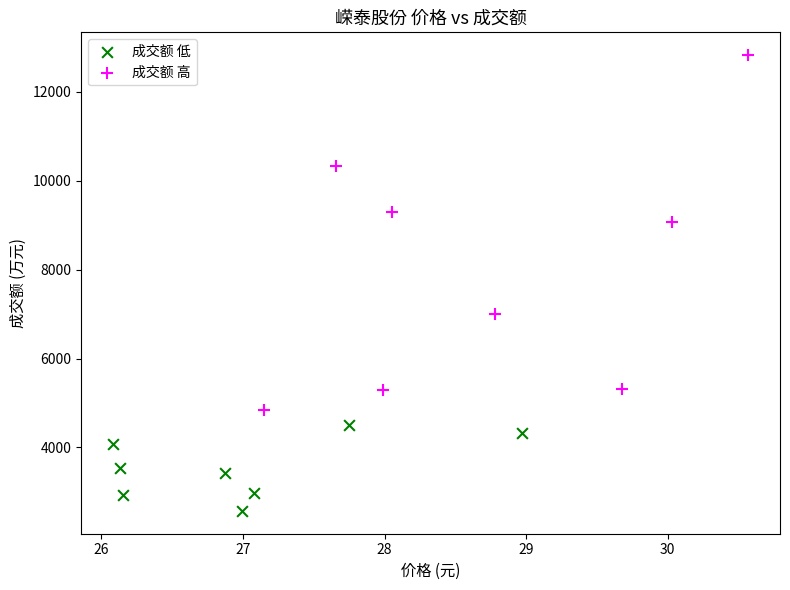

Which series has the largest Y range (max minus min)?

成交额 高